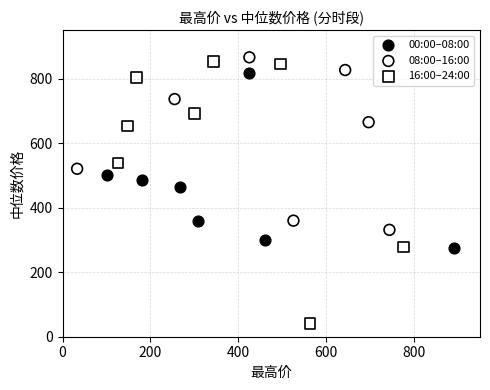

What are all the series names shown in the legend?

00:00–08:00, 08:00–16:00, 16:00–24:00